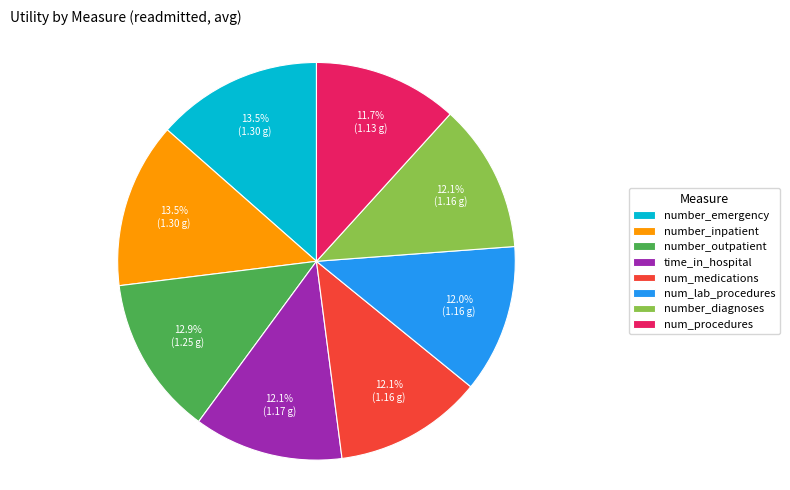

Combined, what portion of the pie is num_procedures and number_emergency?

25.2%